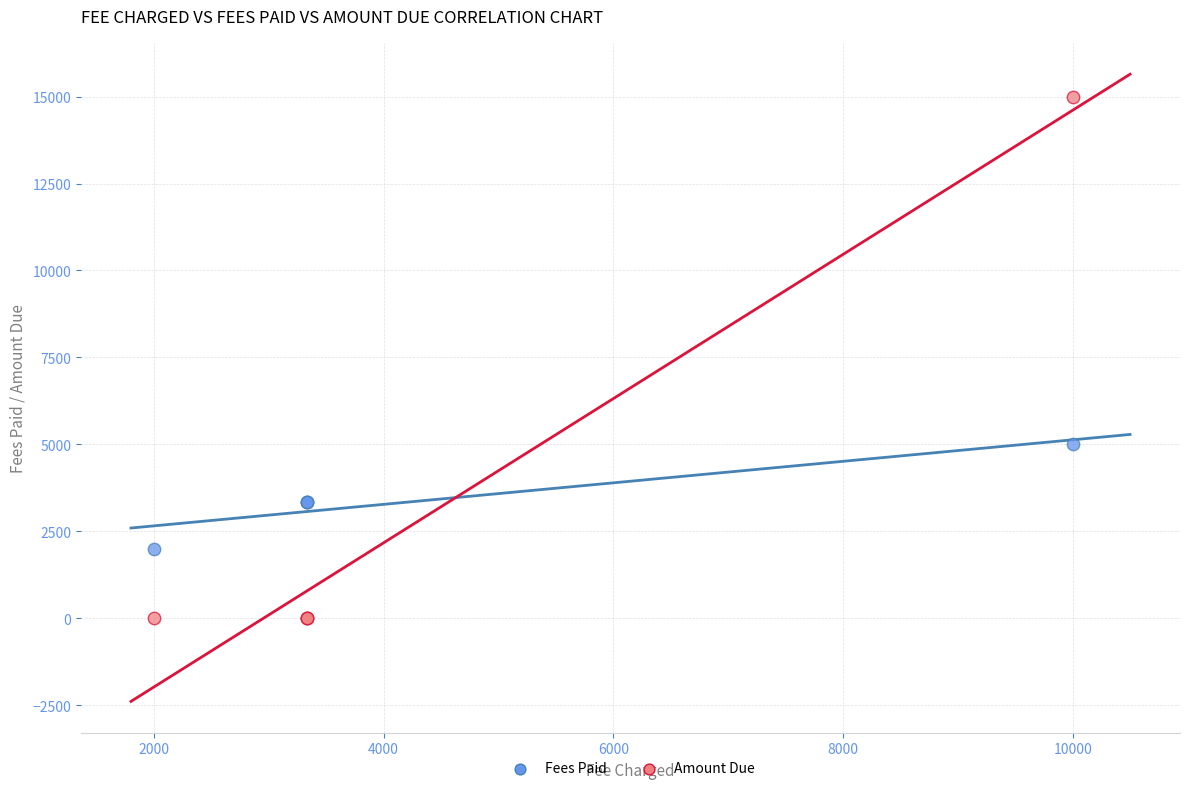

Which series reaches the maximum Y coordinate?

Amount Due